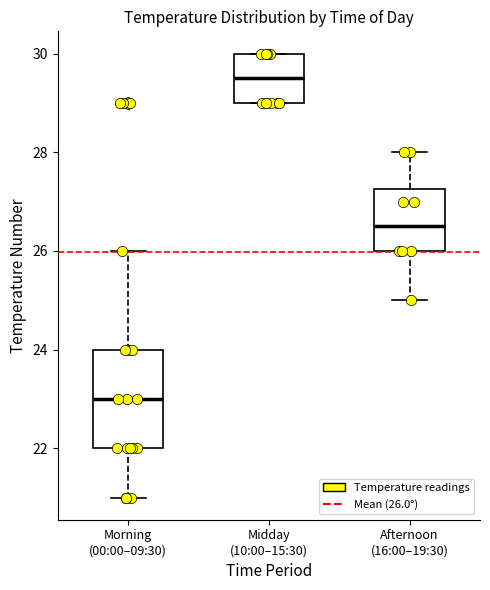

Reading left to right, read every box against the y-axis: the position of its median line, the range the box covers, and the ends of its whiskers. The values are not printed on the chart, so give them approximately, as read against the axis.

Morning (00:00–09:30): median 23.0, box 22.0 to 24.0, whiskers 21.0 to 26.0
Midday (10:00–15:30): median 29.6, box 29.0 to 30.0, whiskers 29.0 to 30.0
Afternoon (16:00–19:30): median 26.6, box 26.0 to 27.2, whiskers 25.0 to 28.0